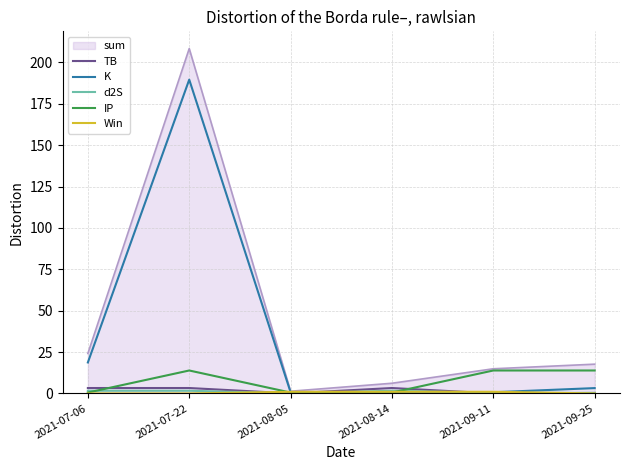

Which series has the largest range (max minus min)?

sum